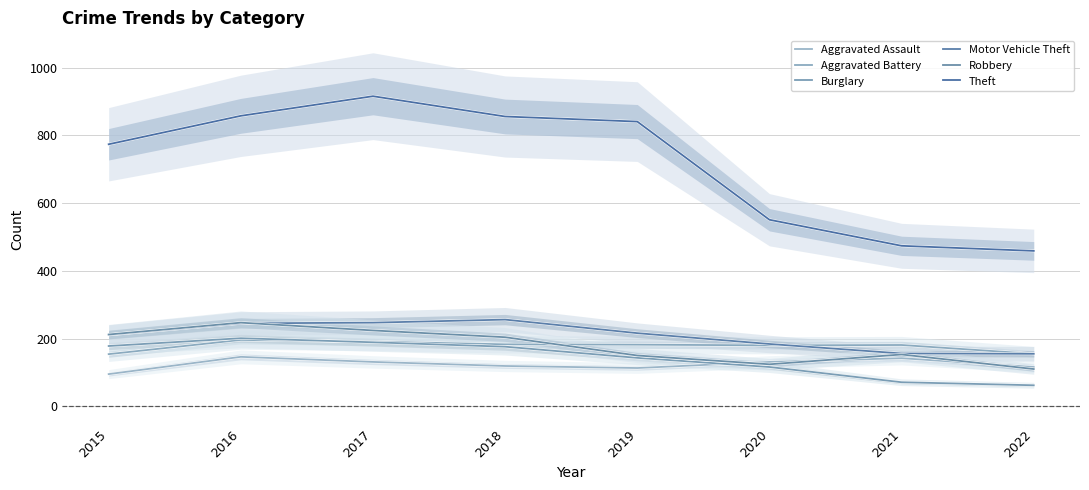

List the series in order of their peak value, lowest first.

Aggravated Assault, Aggravated Battery, Burglary, Robbery, Motor Vehicle Theft, Theft